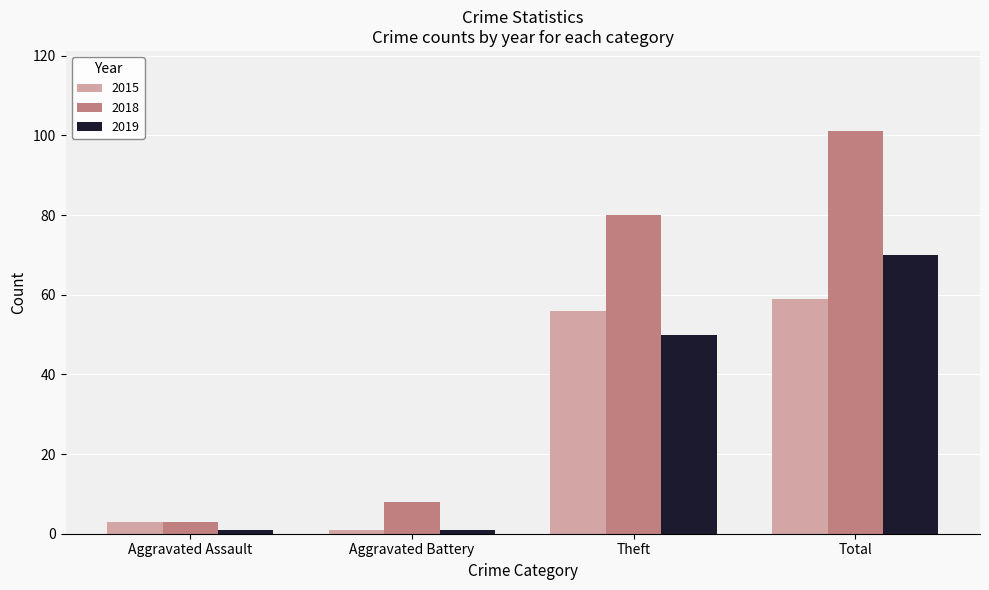

What is the spread (max minus min) of values at Aggravated Battery?

7